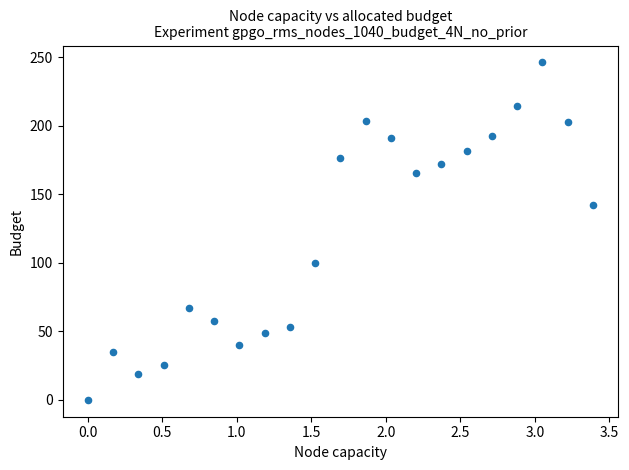

What Y value in the scatter plot is closest to 123?

142.0